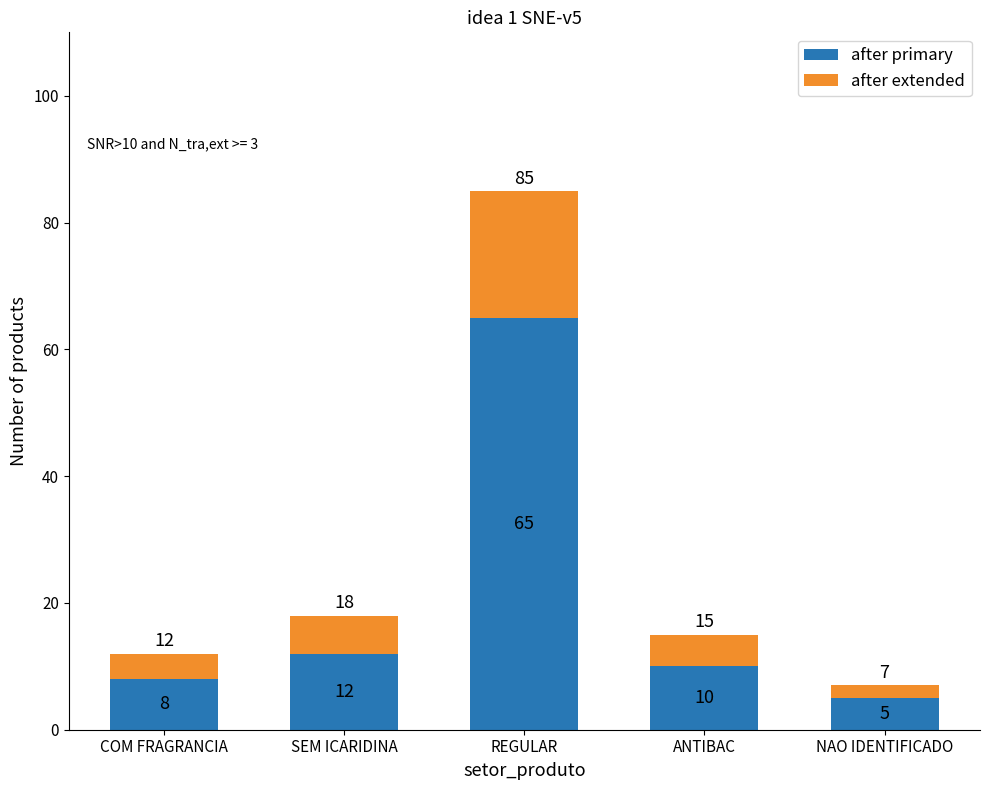

The value of after primary at REGULAR is 65. True or false?

True